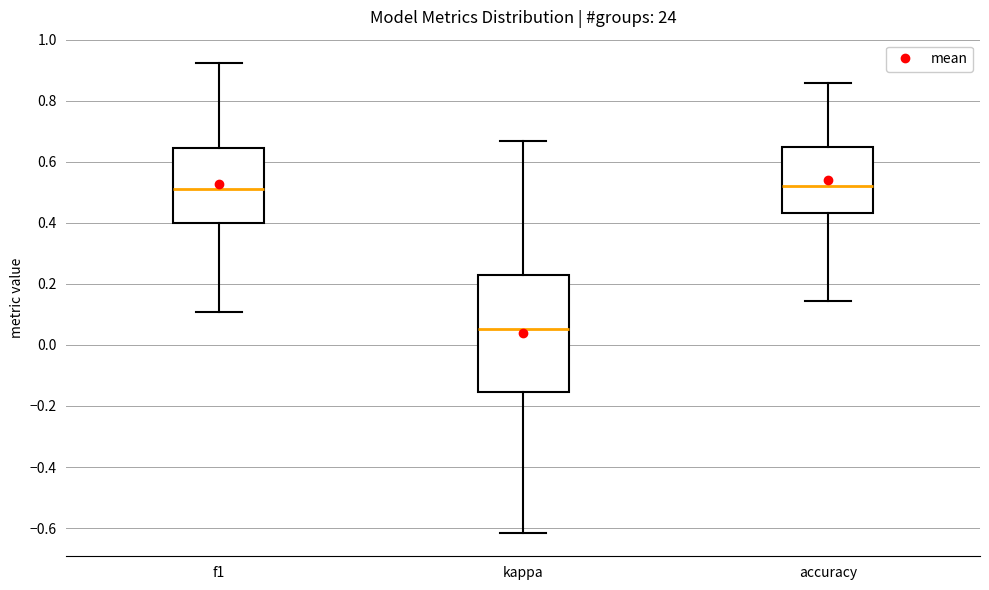

Where does the lower whisker of the box for accuracy end on the y-axis? The values are not printed on the chart, so give them approximately, as read against the axis.

0.14